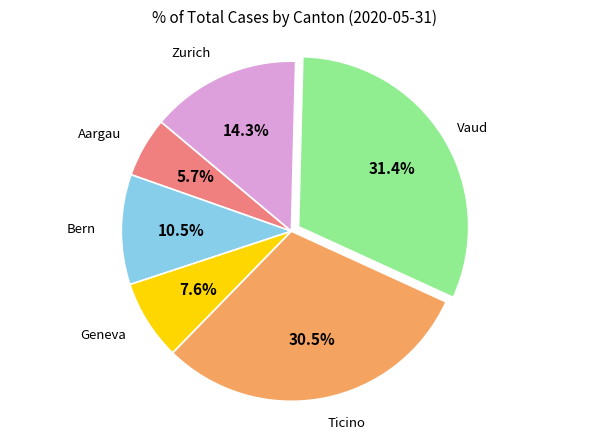

To the nearest percent, what is the average slice percentage?

17%